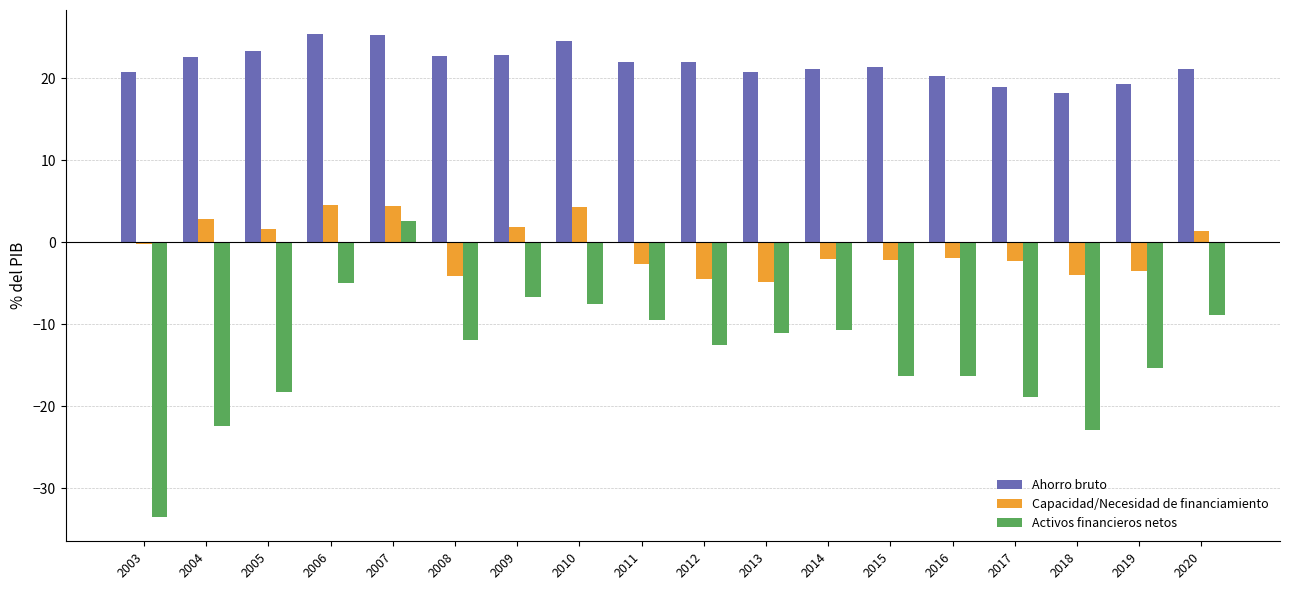

True or false: Activos financieros netos has a value of -4.8 at 2014.

False